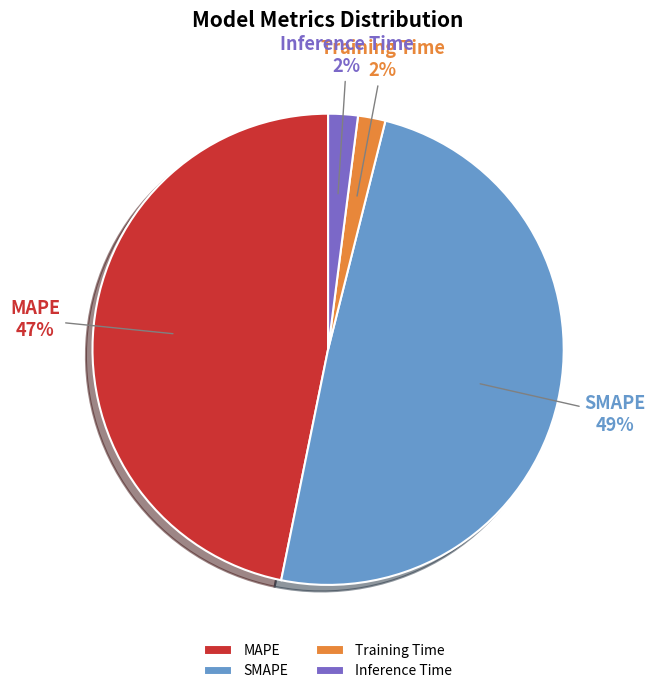

Combined, do MAPE and SMAPE account for over 50%?

Yes